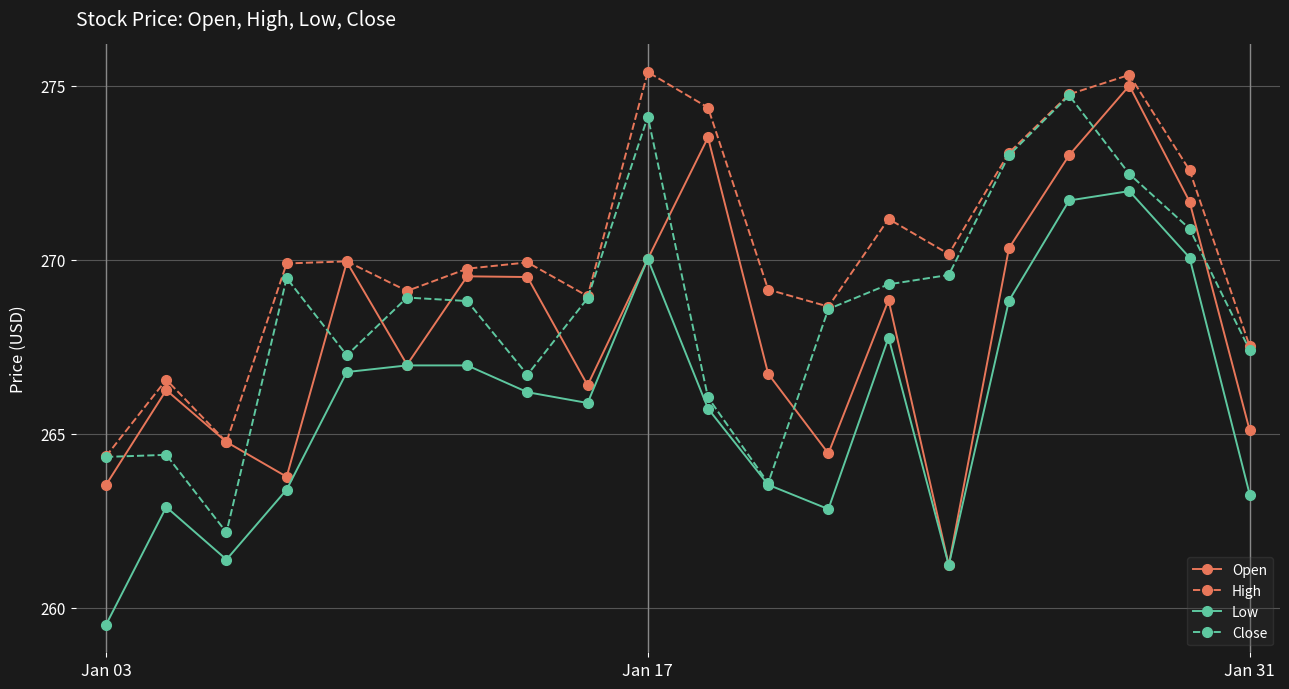

Which series has the largest total across all categories?

High